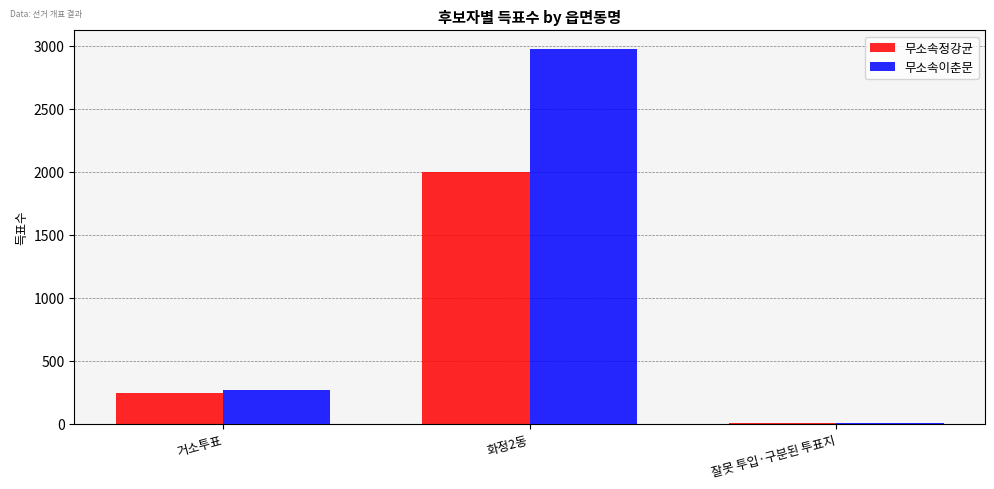

Which series changed the most between 화정2동 and 잘못 투입·구분된 투표지?

무소속이춘문